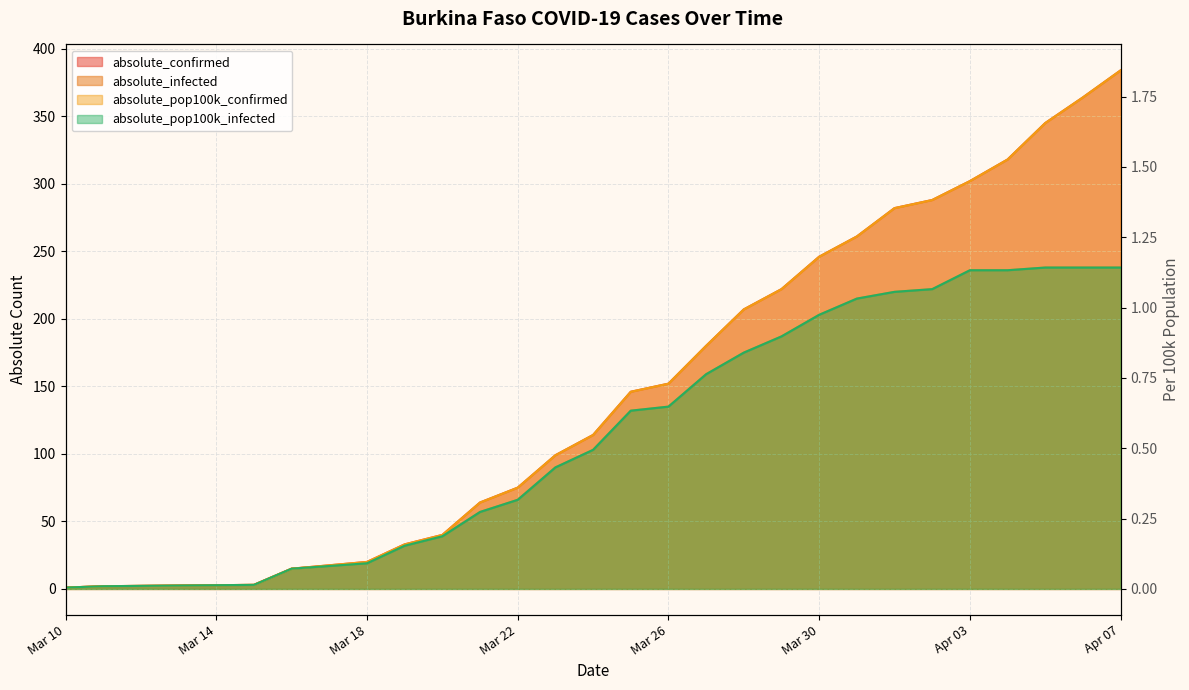

What is the label of the 8th point from the left?

2020-03-21